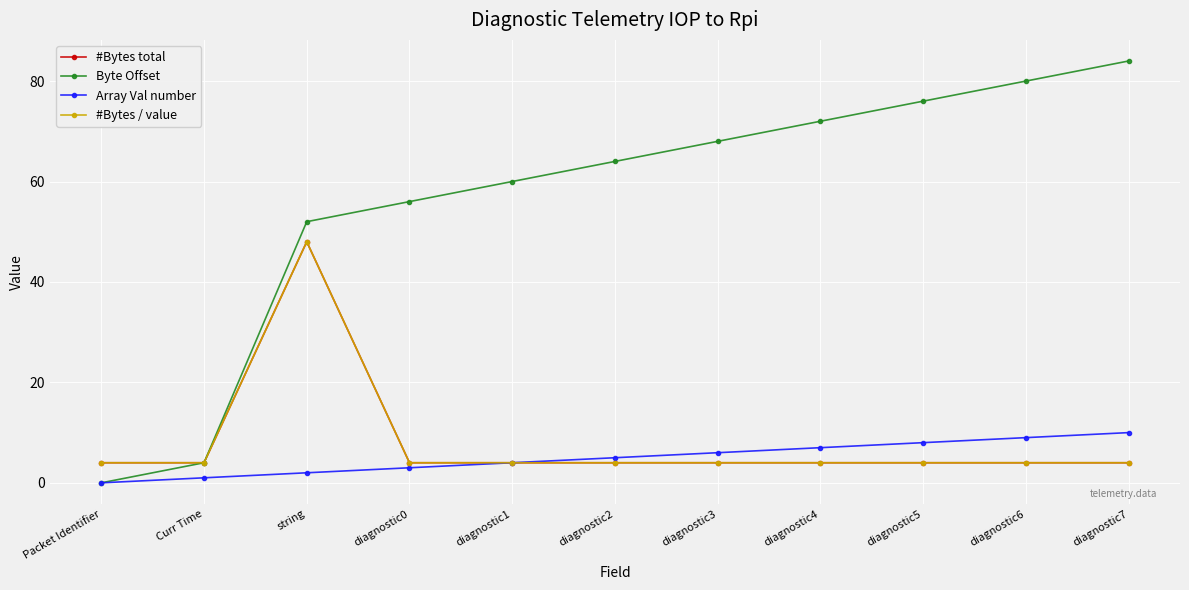

The Array Val number series shows 1 at diagnostic4. True or false?

False